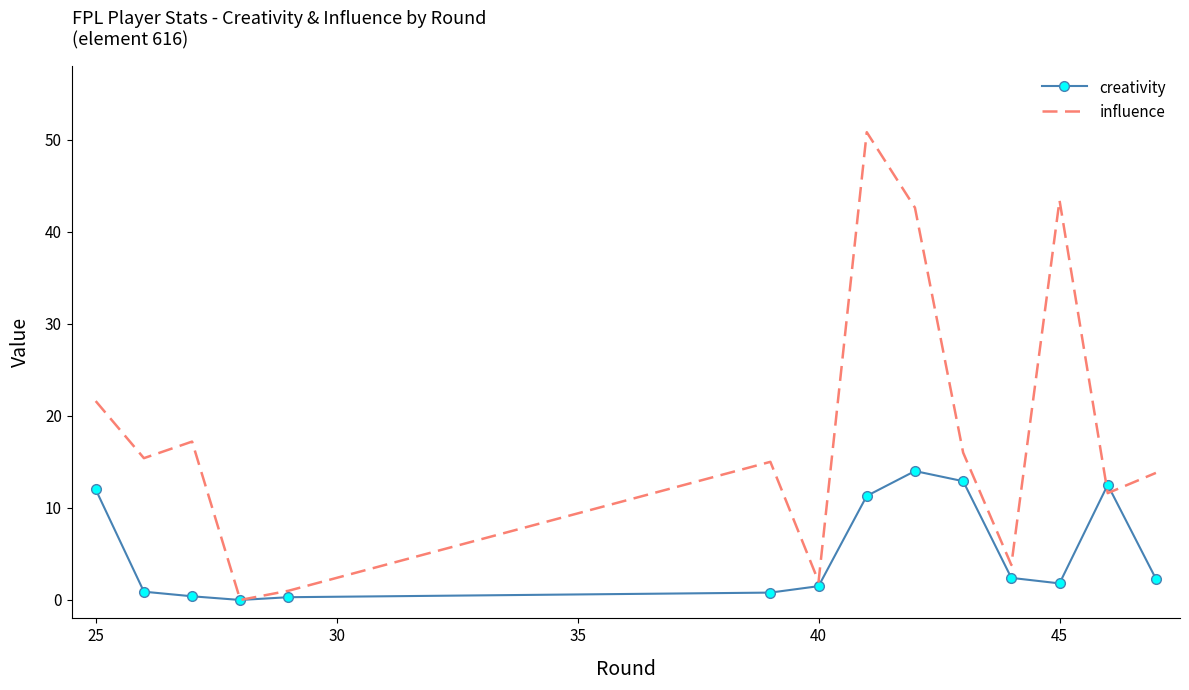

What is the difference between the maximum and minimum values in the creativity series?

14.0